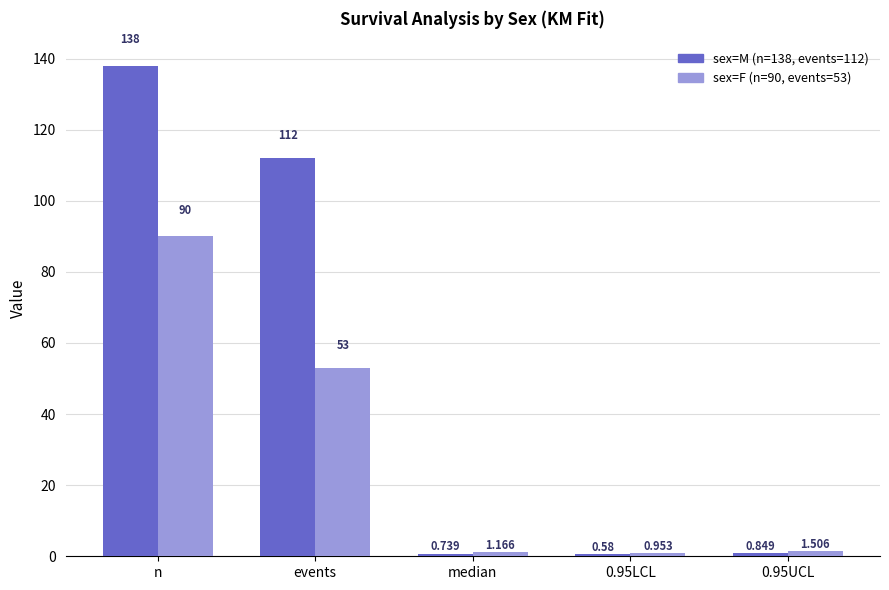

The value of sex=M at events is 181.5. True or false?

False